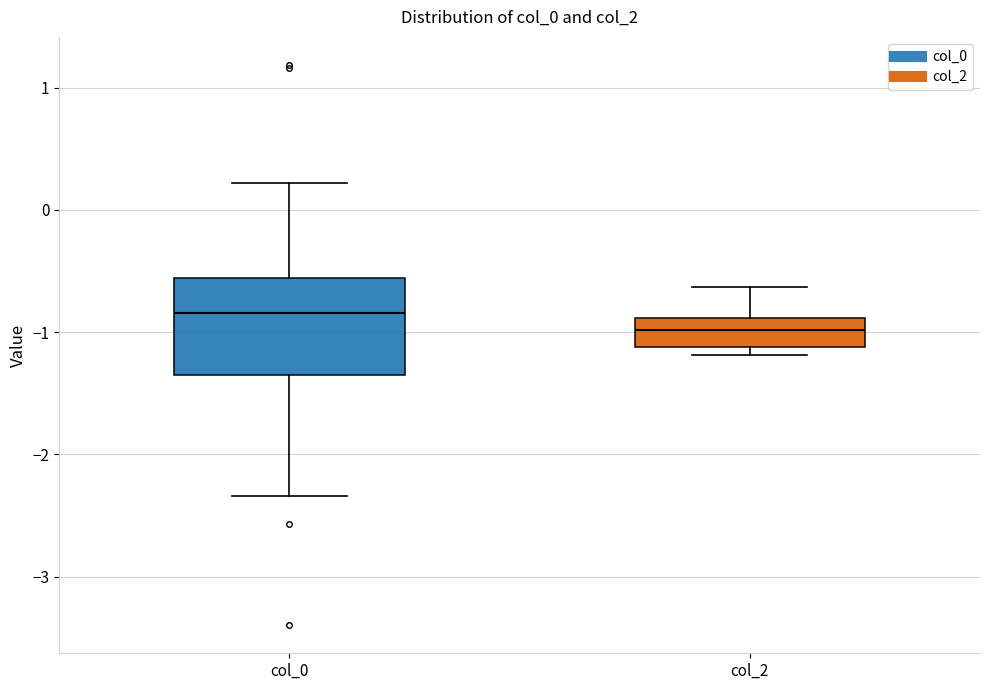

Where does the median line of the box for col_0 sit on the y-axis? The values are not printed on the chart, so give them approximately, as read against the axis.

-0.8